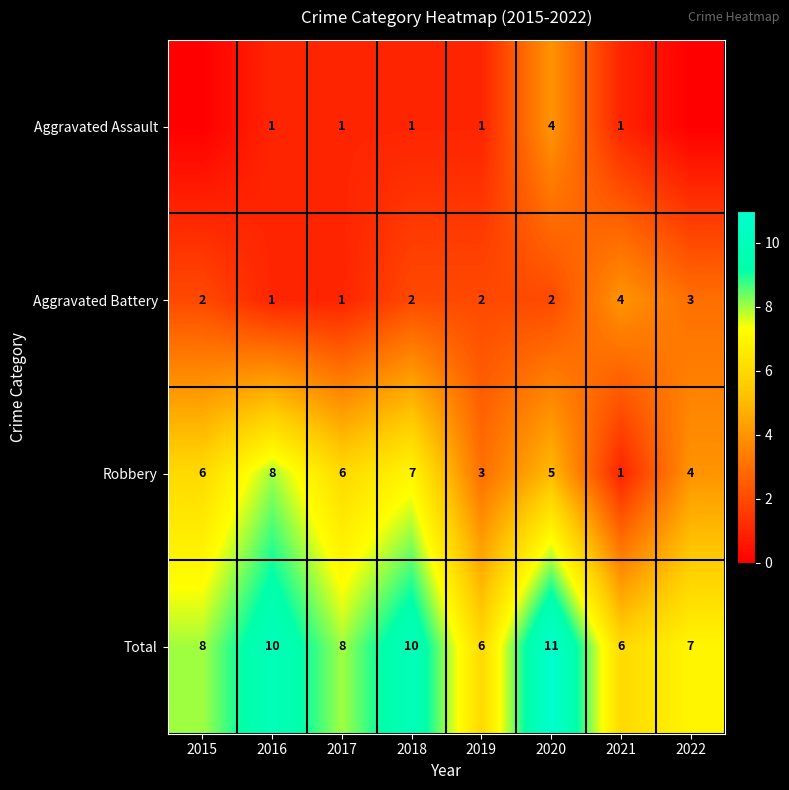

What is the difference between the highest and lowest values at 2019?

5